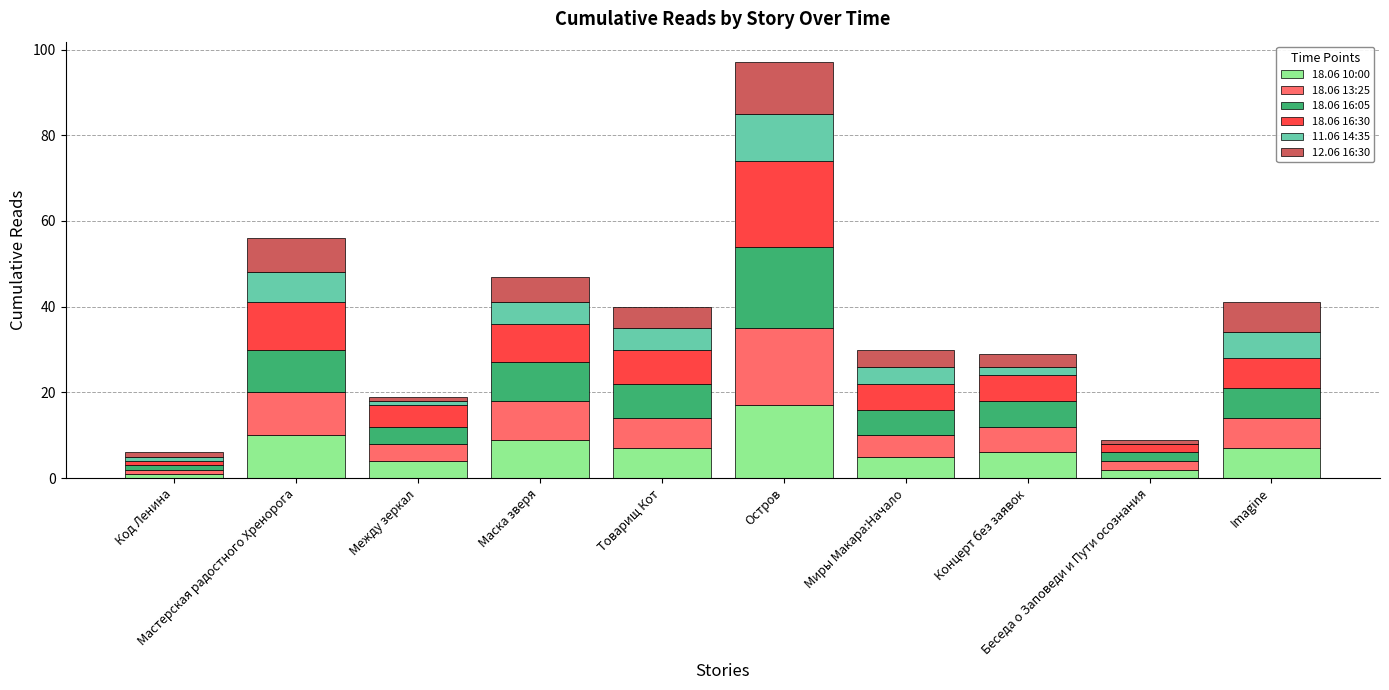

Are the bars grouped side by side (vs. stacked)?

No